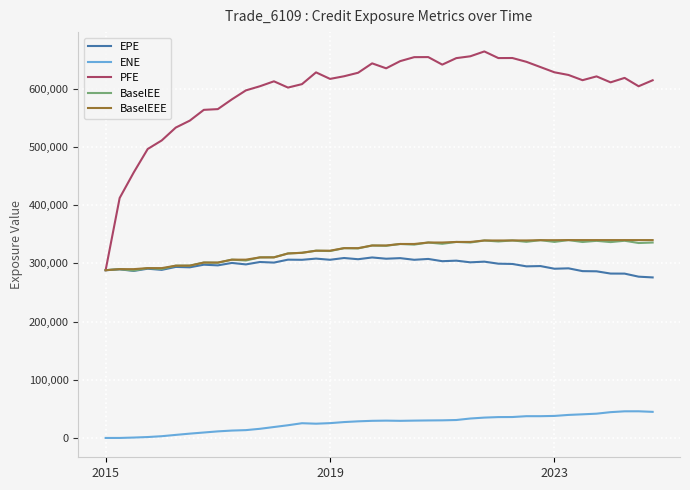

True or false: BaselEEE and ENE intersect in this chart.

False